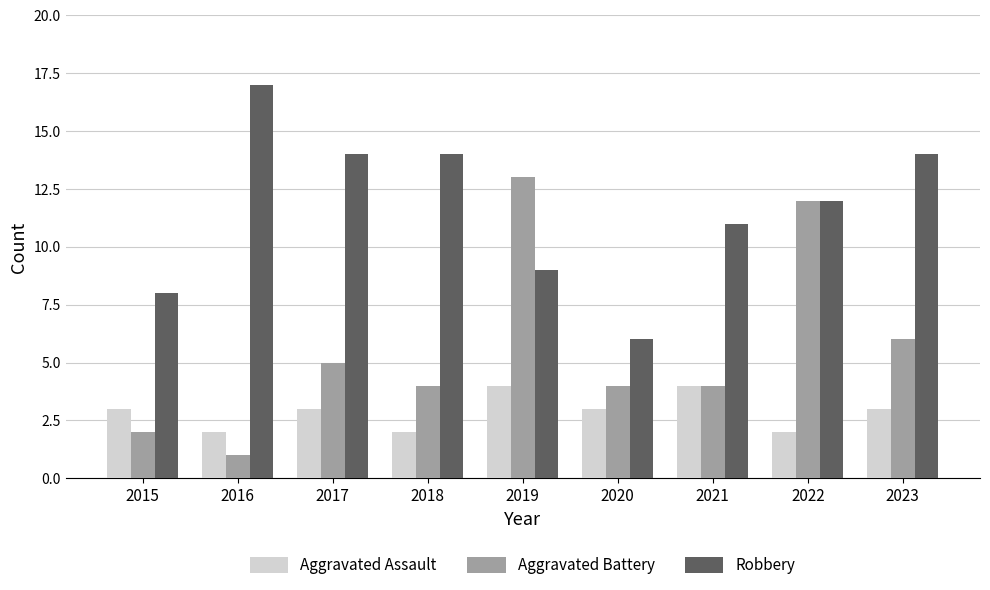

What is the sum of all Robbery values?

105